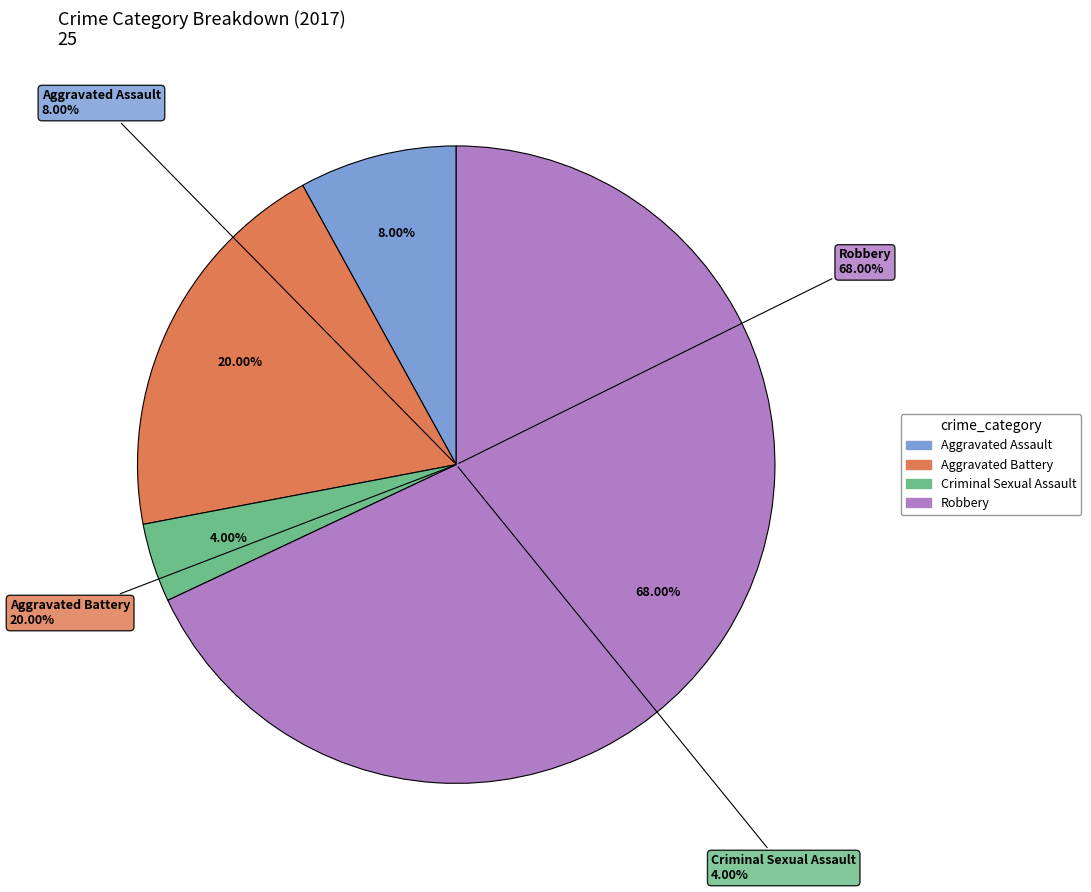

To the nearest percent, what portion does Aggravated Battery represent?

20%